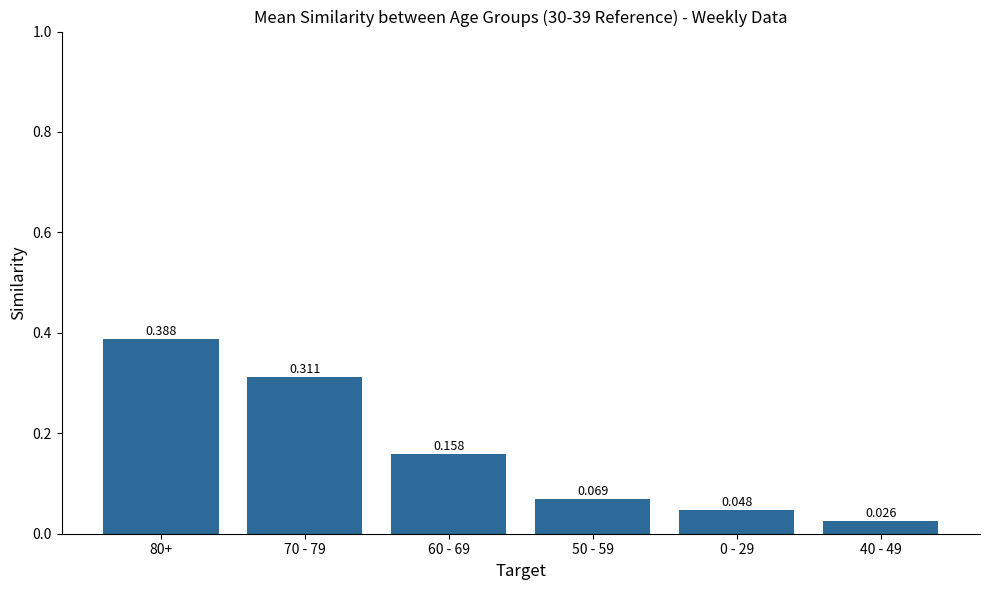

At which label is the value closest to 0?

40 - 49